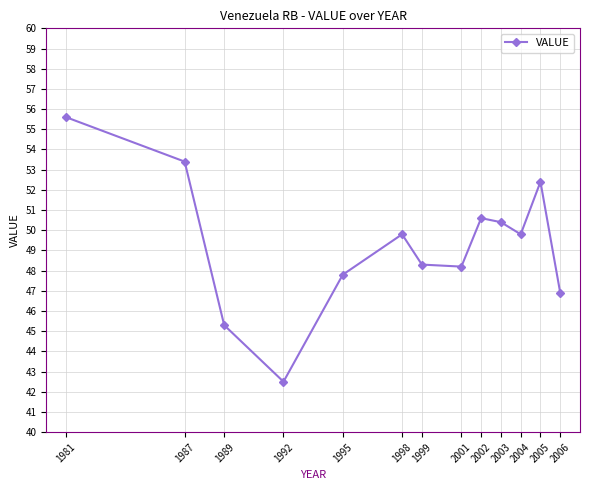

The value at 1989 is 78.5. True or false?

False